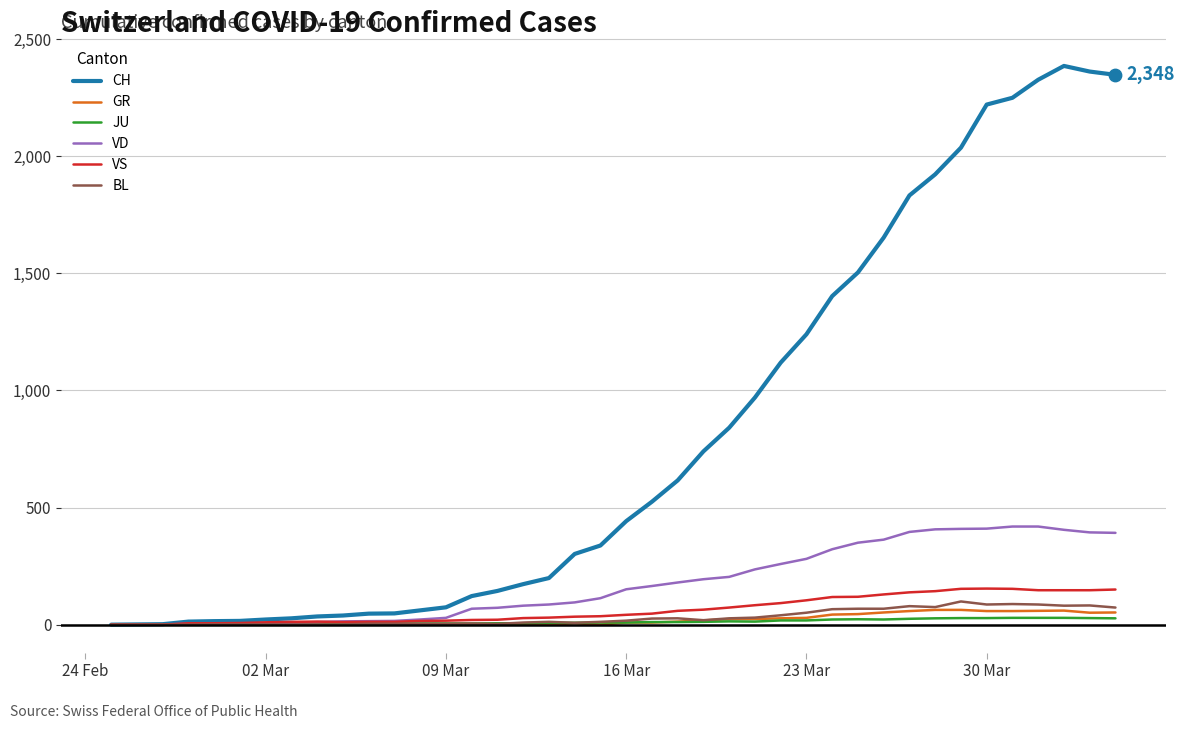

At how many categories does at least one series exceed 1817?

9